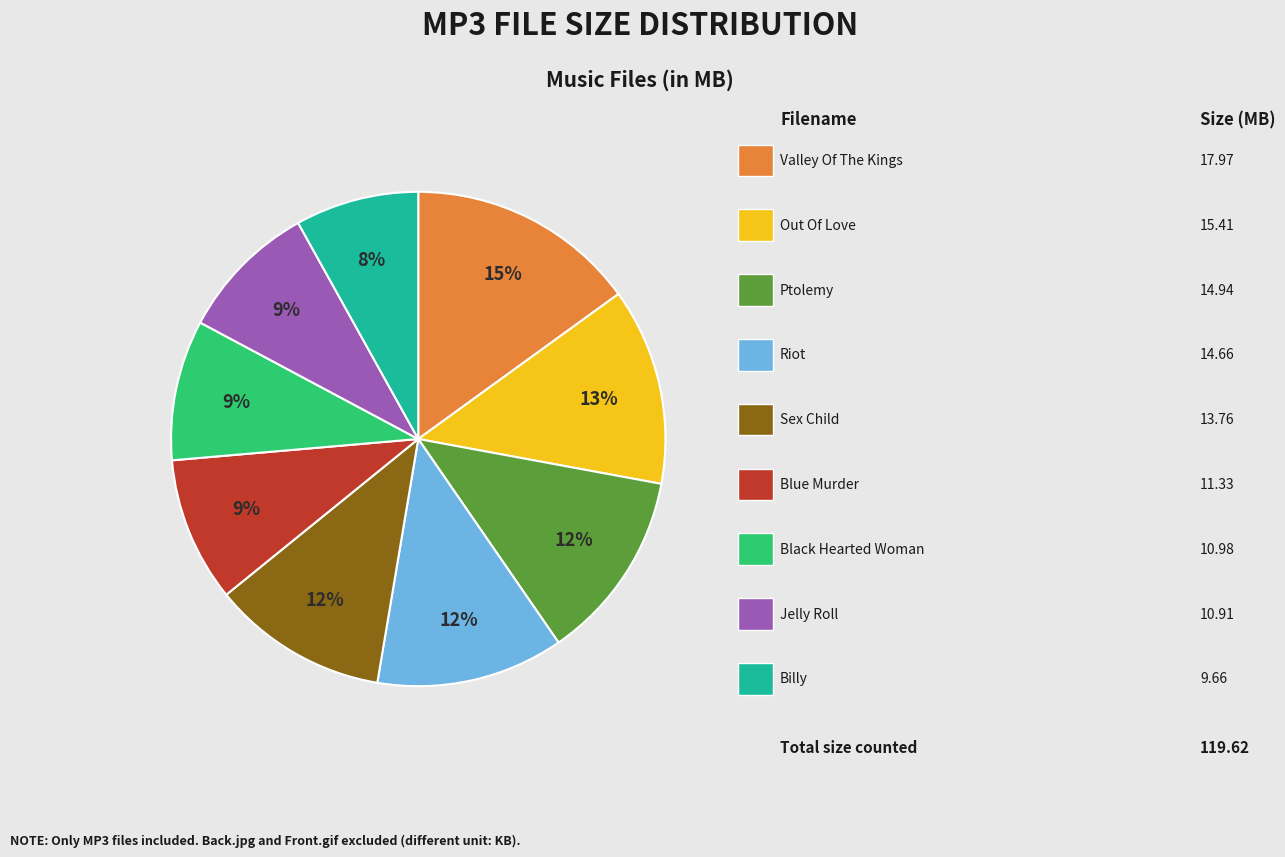

To the nearest percent, what is the average slice percentage?

11%